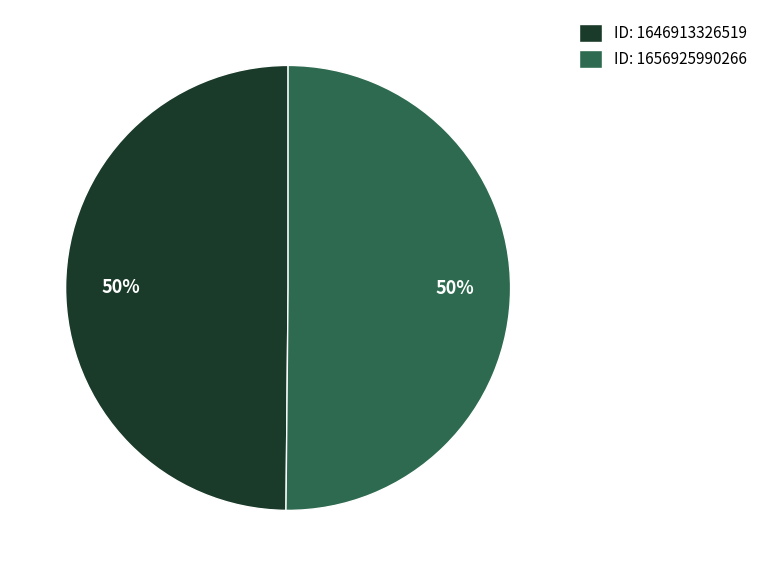

Combined, do ID: 1646913326519 and ID: 1656925990266 account for over 50%?

Yes